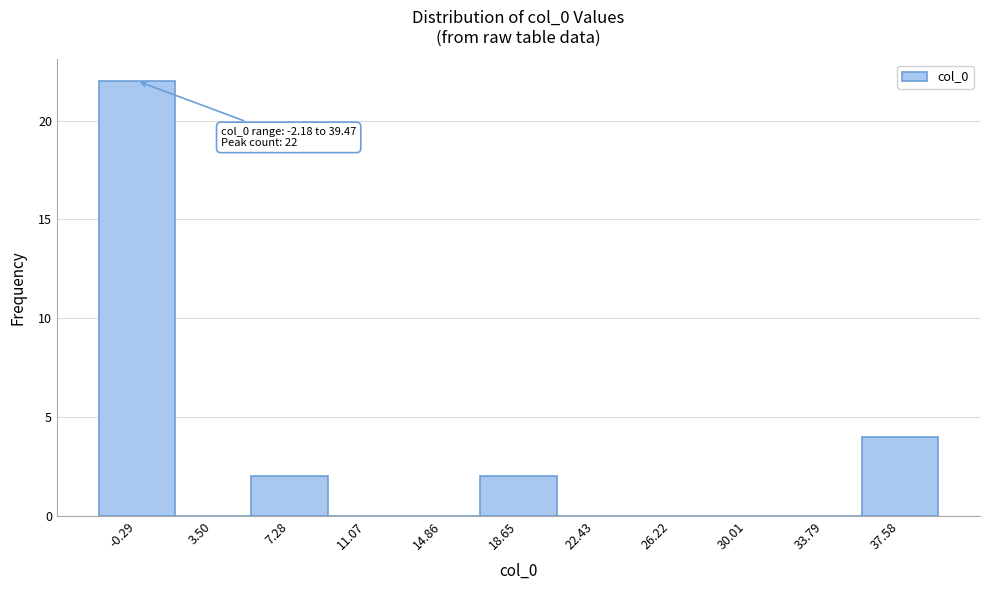

Over which range of the x-axis is the bar tallest?

-2.0 to 1.5